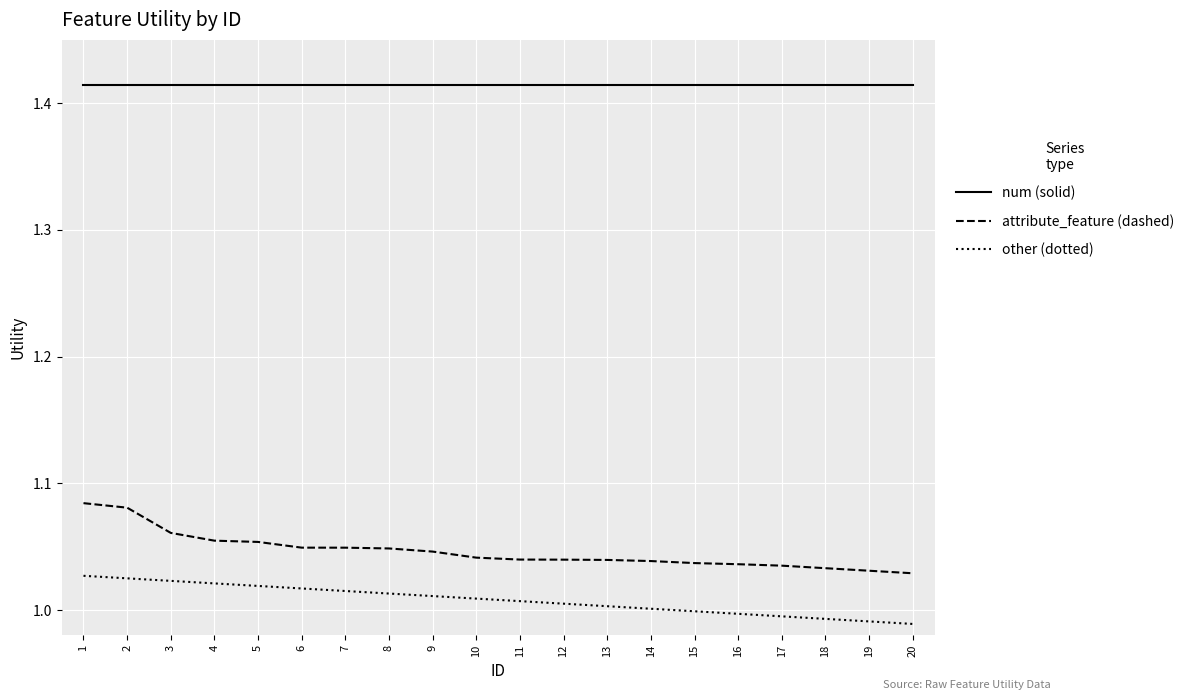

How many lines are shown in the chart?

3